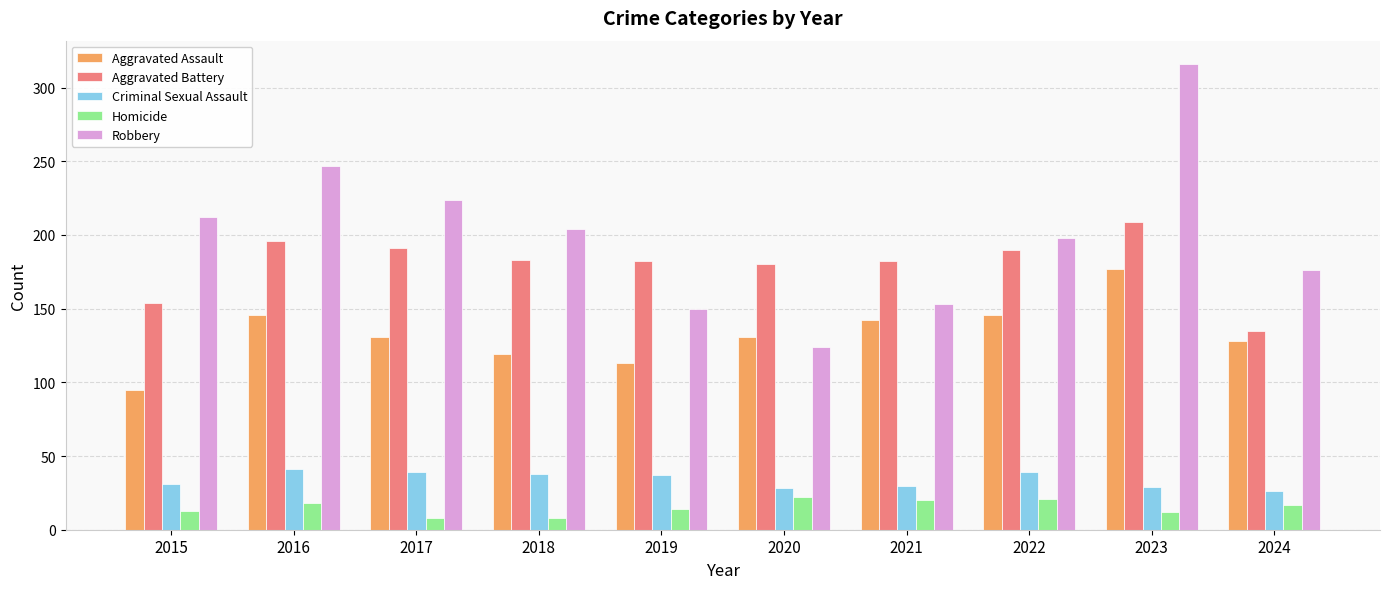

How many bars are there in each group?

5